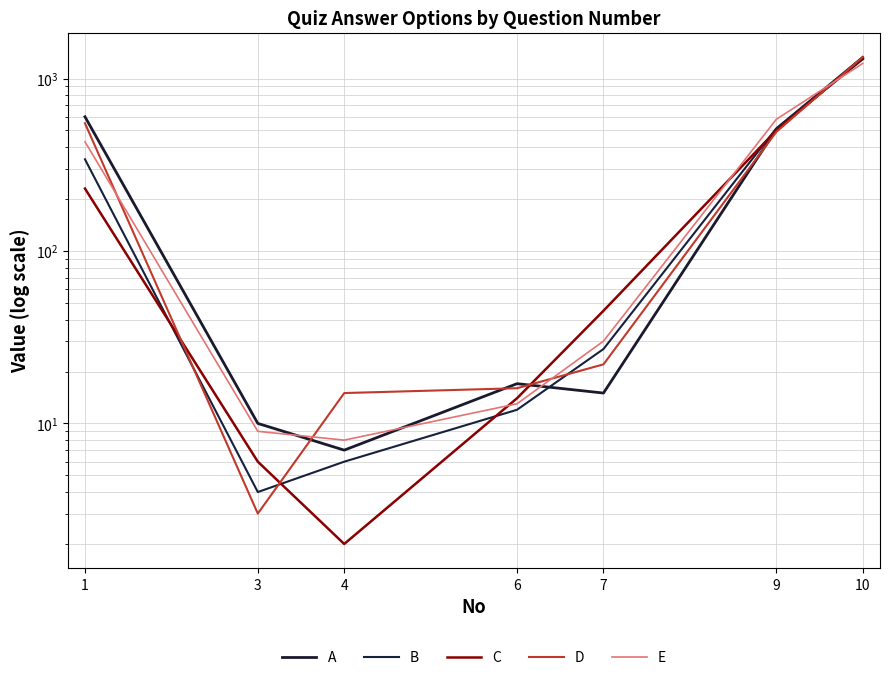

At which category does D reach its first local valley?

3